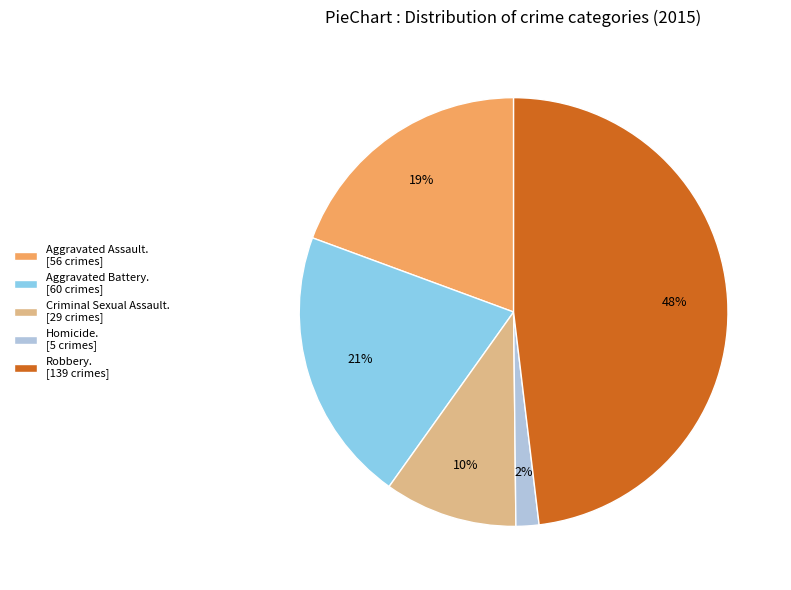

How many segments does this pie chart have?

5